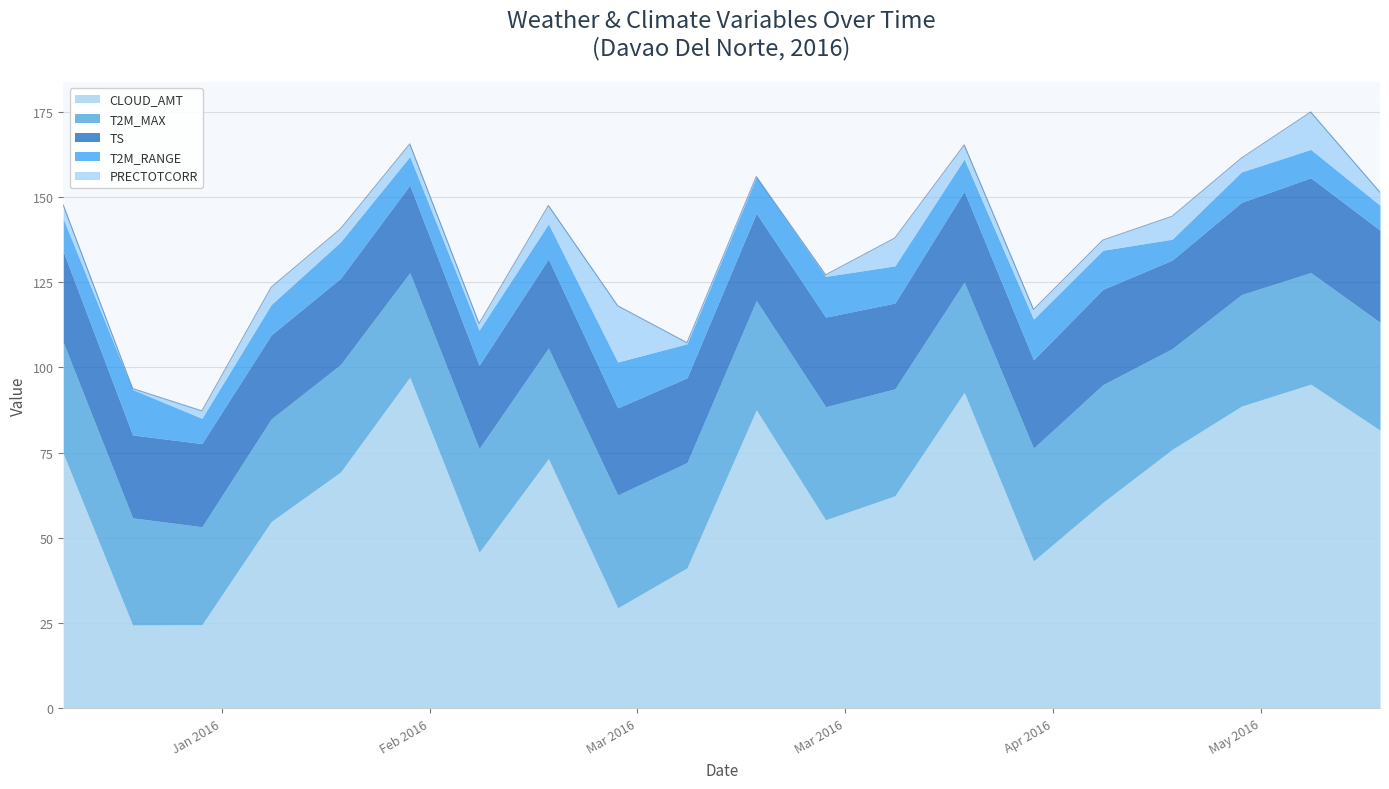

The value of T2M_MAX at 2016-01-10 is 44.4. True or false?

False